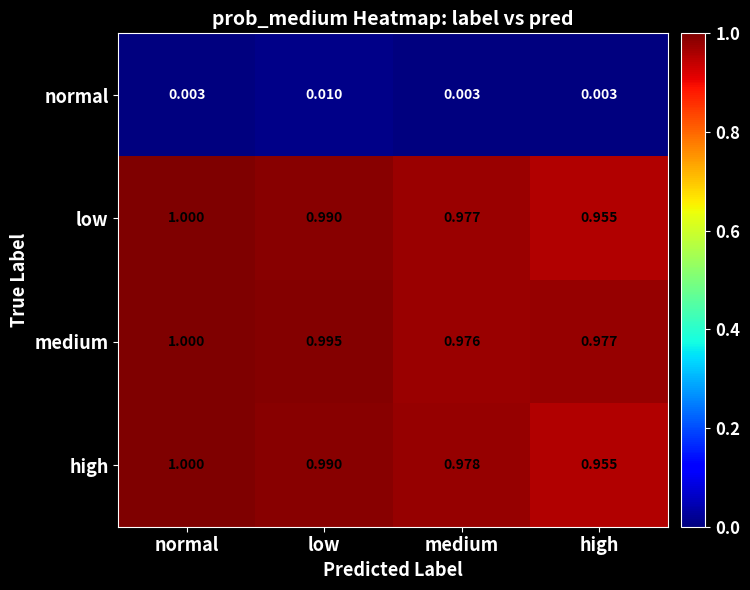

Count the number of categories in the chart.

4